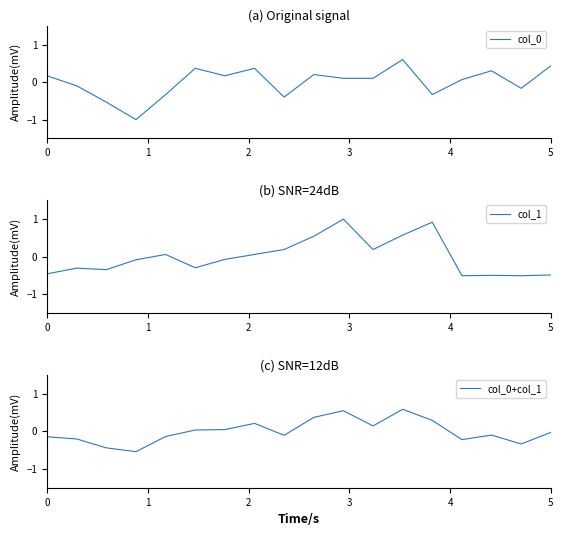

Does the chart display data point markers on the line(s)?

No